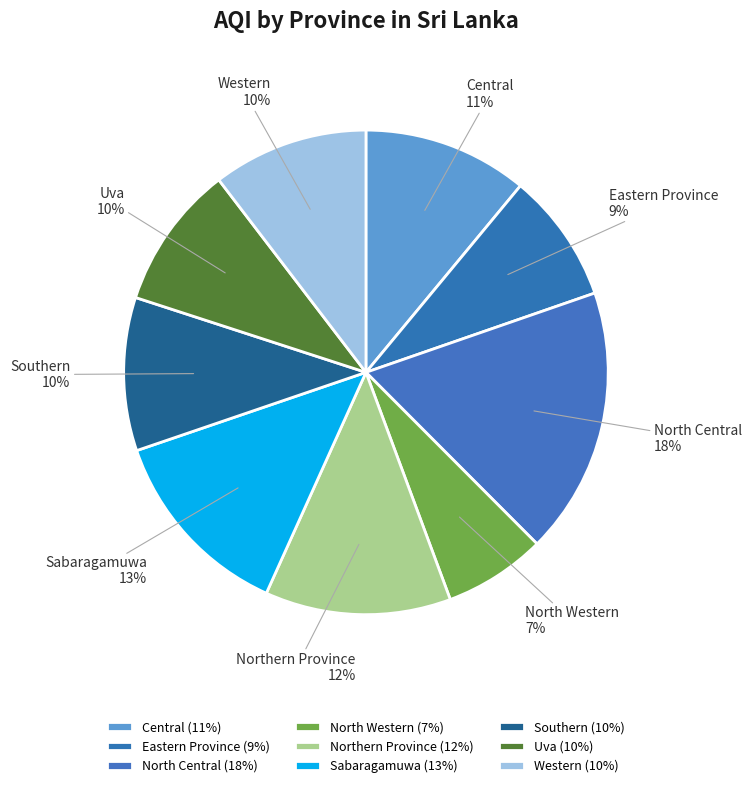

What percentage is the Northern Province slice, to the nearest percent?

12%